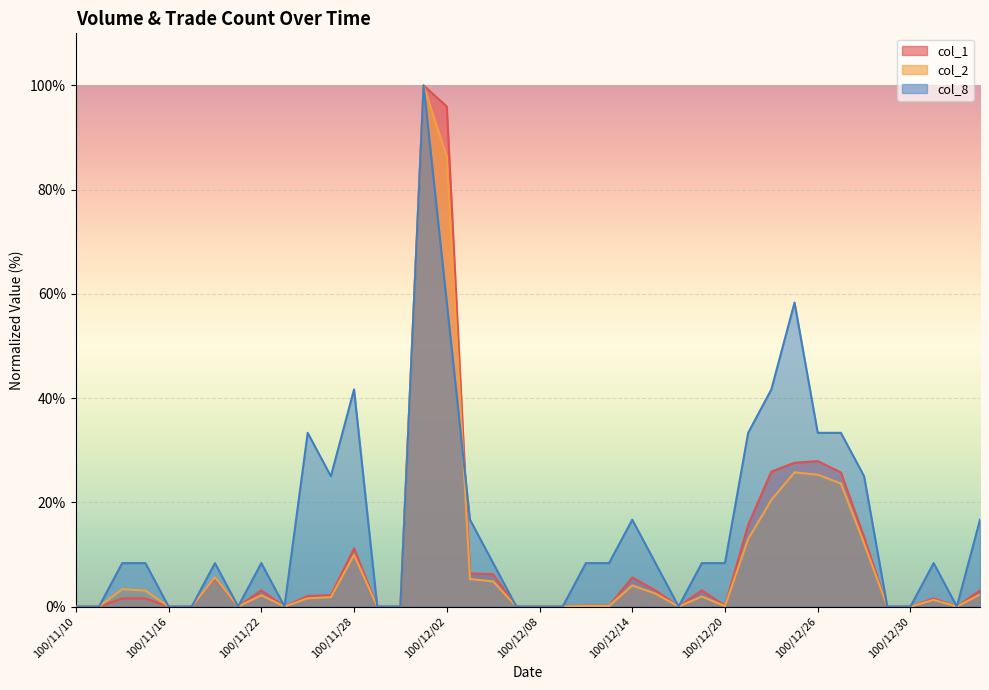

Reading left to right, what are all the values shown in this chart?

col_1: 0.0	0.0	1.6	1.6	0.0	0.0	5.4	0.0	3.1	0.0	2.0	2.2	11.2	0.0	0.0	100.0	96.0	6.4	6.2	0.0	0.0	0.0	0.2	0.2	5.6	3.1	0.0	3.1	0.2	15.7	25.9	27.6	27.9	25.7	13.3	0.0	0.0	1.6	0.0	3.1
col_2: 0.0	0.0	3.3	3.0	0.0	0.0	5.6	0.0	2.2	0.0	1.6	1.8	9.9	0.0	0.0	100.0	86.3	5.3	4.8	0.0	0.0	0.0	0.1	0.1	4.0	2.5	0.0	1.9	0.1	12.9	20.5	25.7	25.3	23.6	12.1	0.0	0.0	1.3	0.0	2.3
col_8: 0.0	0.0	8.3	8.3	0.0	0.0	8.3	0.0	8.3	0.0	33.3	25.0	41.7	0.0	0.0	100.0	58.3	16.7	8.3	0.0	0.0	0.0	8.3	8.3	16.7	8.3	0.0	8.3	8.3	33.3	41.7	58.3	33.3	33.3	25.0	0.0	0.0	8.3	0.0	16.7